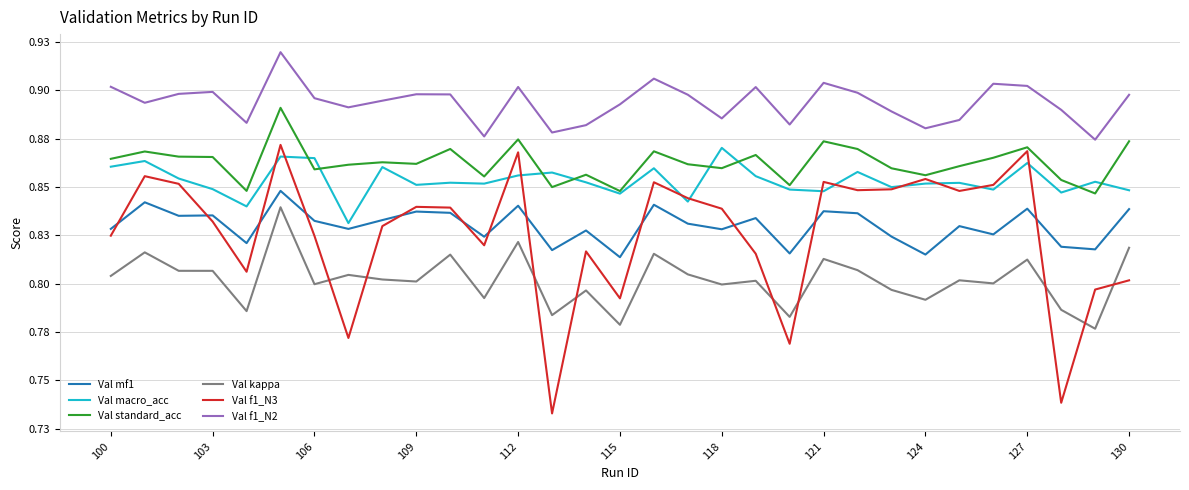

Does the chart display data point markers on the line(s)?

No